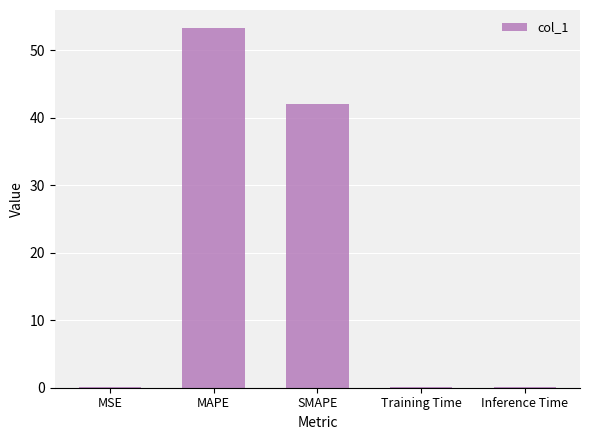

What value does the data have at MAPE?

53.3